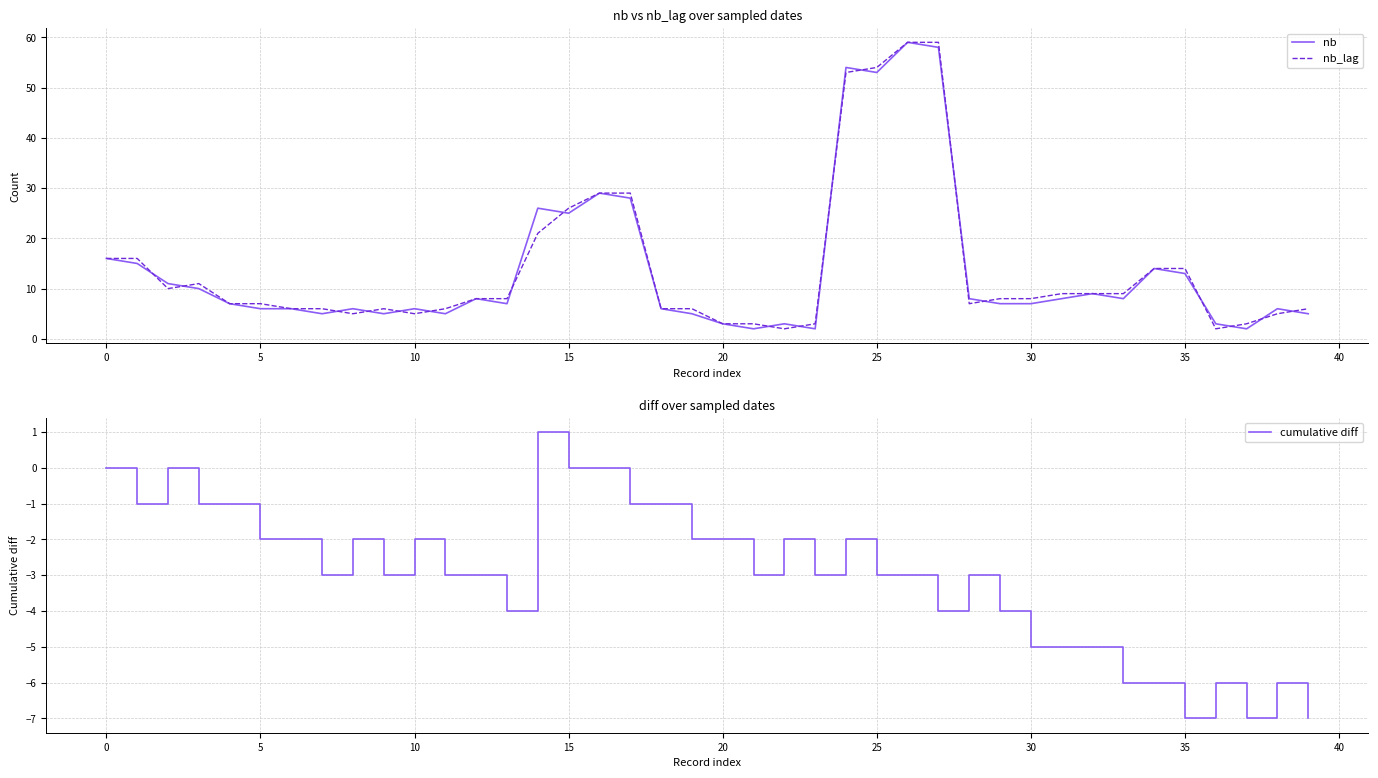

Is the value of cumulative diff at 27 greater than the value of nb at 37?

No